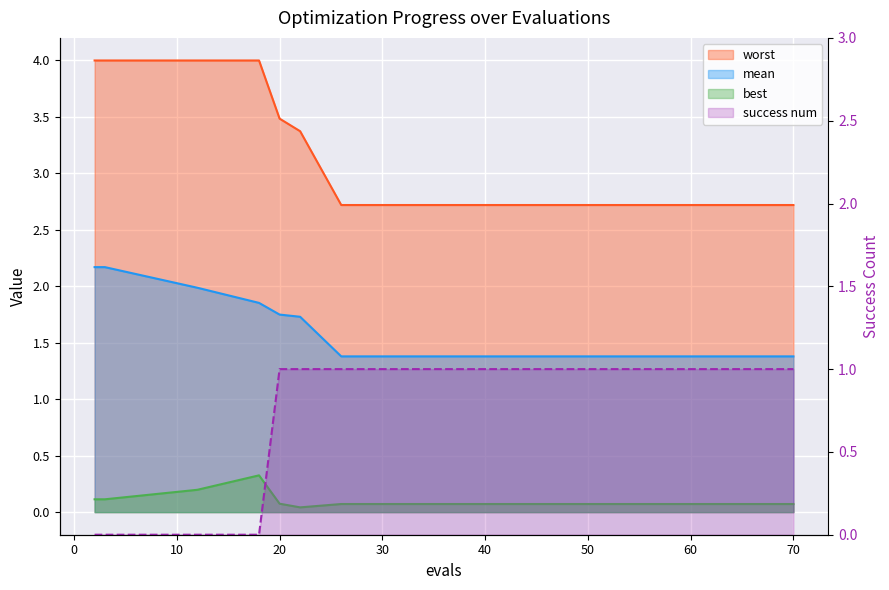

What is the sum of the success num values at 12 and 41?

1.0